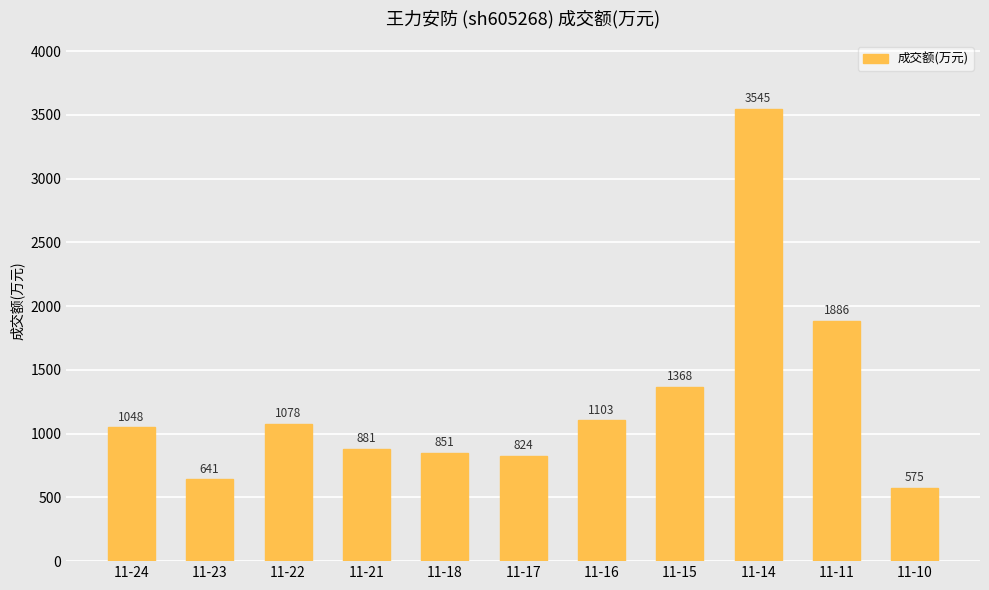

At which label is the value closest to 2060?

11-11